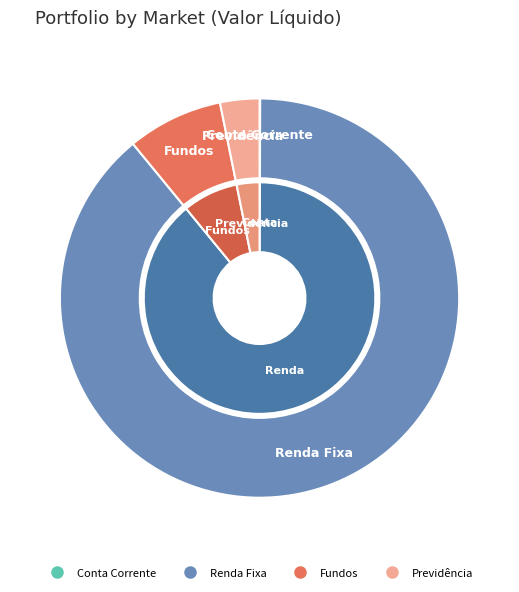

Combined, do Renda Fixa and Conta Corrente account for over 50%?

Yes